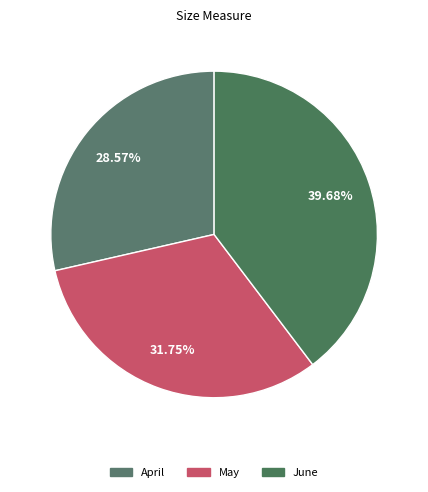

Rank the categories by value from highest to lowest.

June, May, April